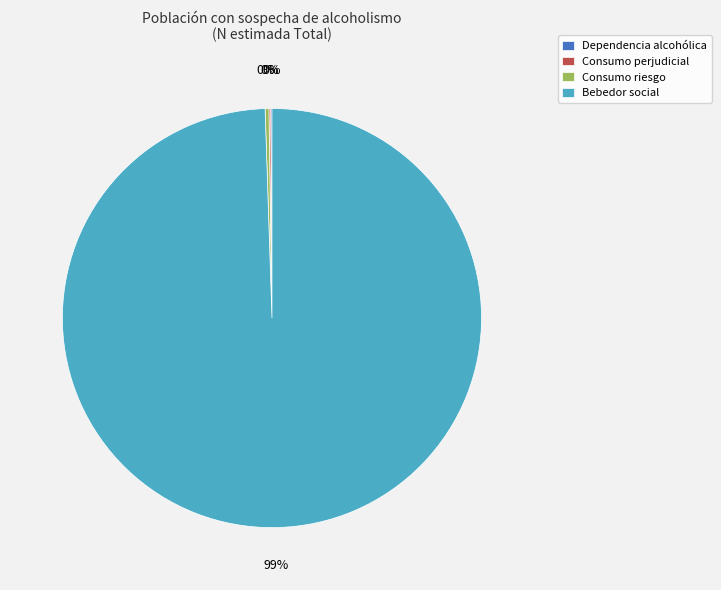

Which slice represents more than half of the pie?

Bebedor social